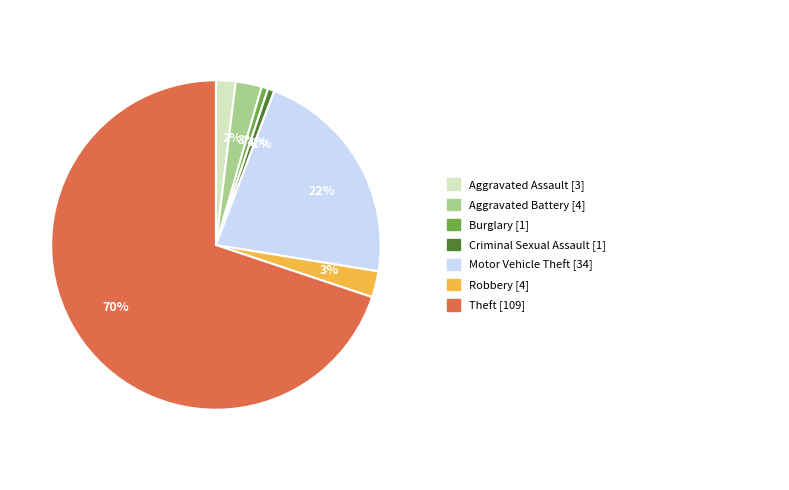

To the nearest percent, what is the average slice percentage?

14%